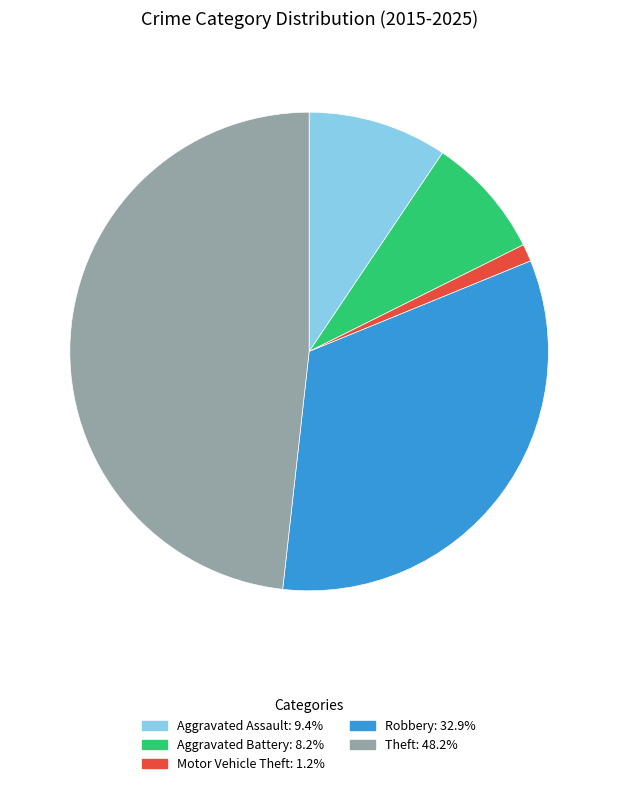

Rank the categories by value from lowest to highest.

Motor Vehicle Theft, Aggravated Battery, Aggravated Assault, Robbery, Theft